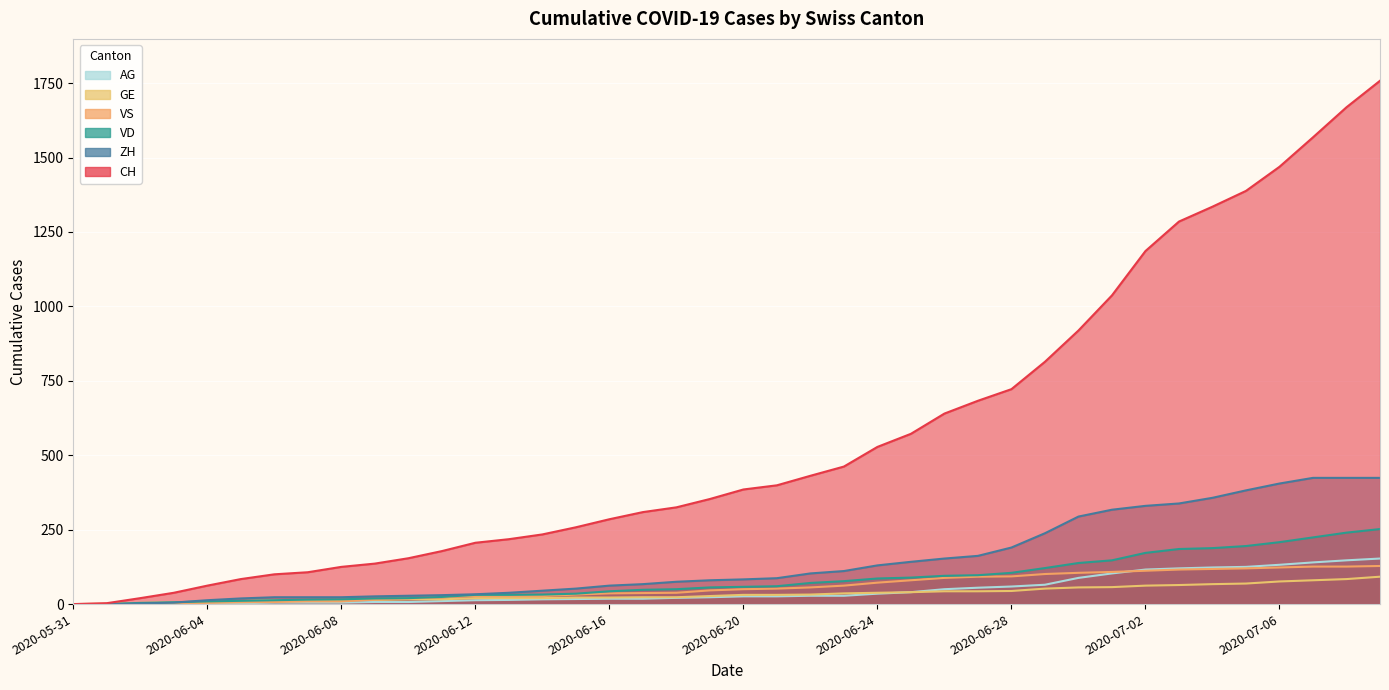

At which category is the sum across all series the highest?

2020-07-09